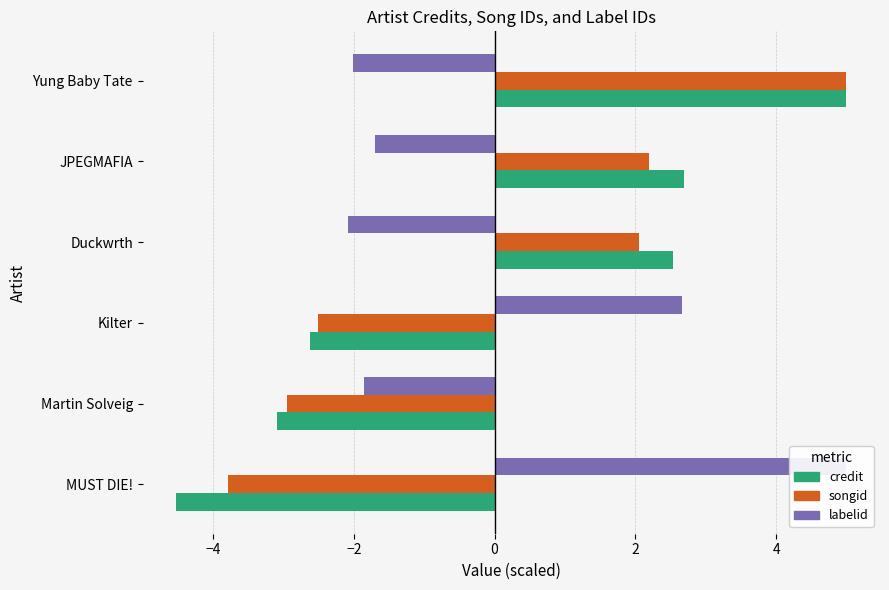

What is the approximate value of labelid at JPEGMAFIA?

-1.7